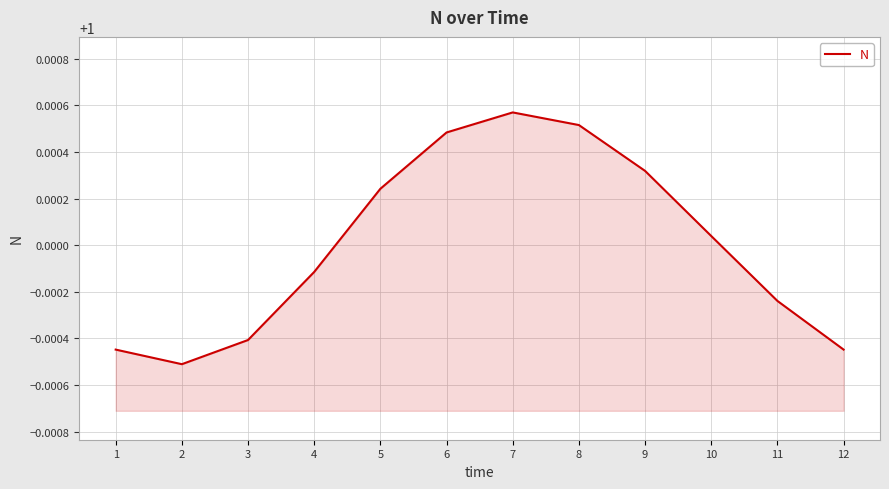

Which label corresponds to the largest value in the chart?

7